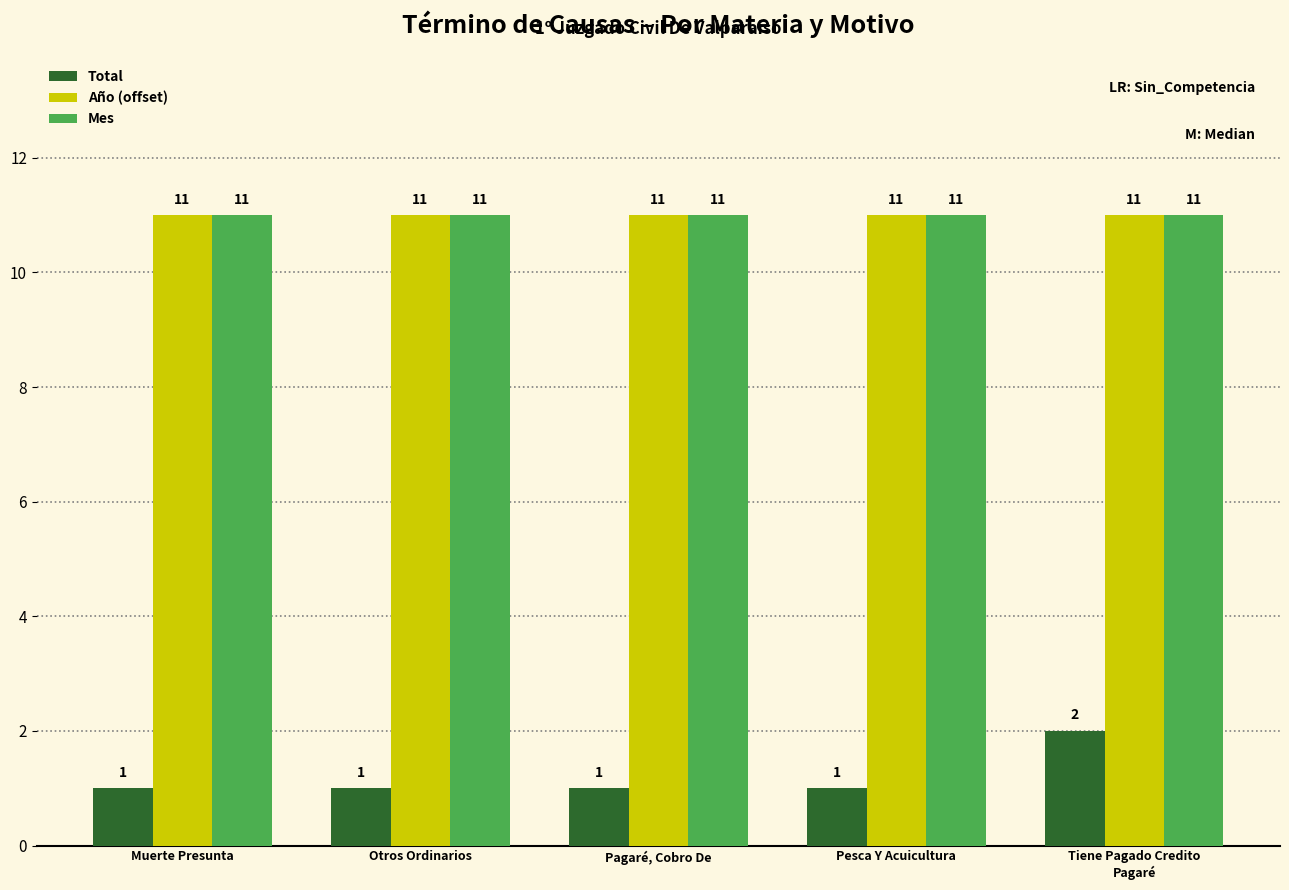

What value does the Mes series have at Otros Ordinarios?

11